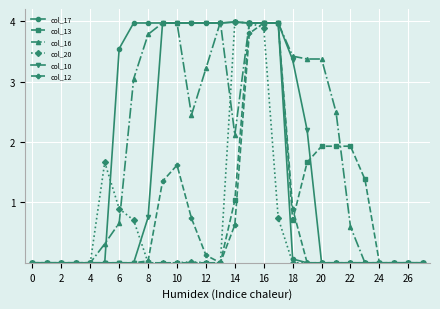

What is the highest value of the col_12 series?

4.0